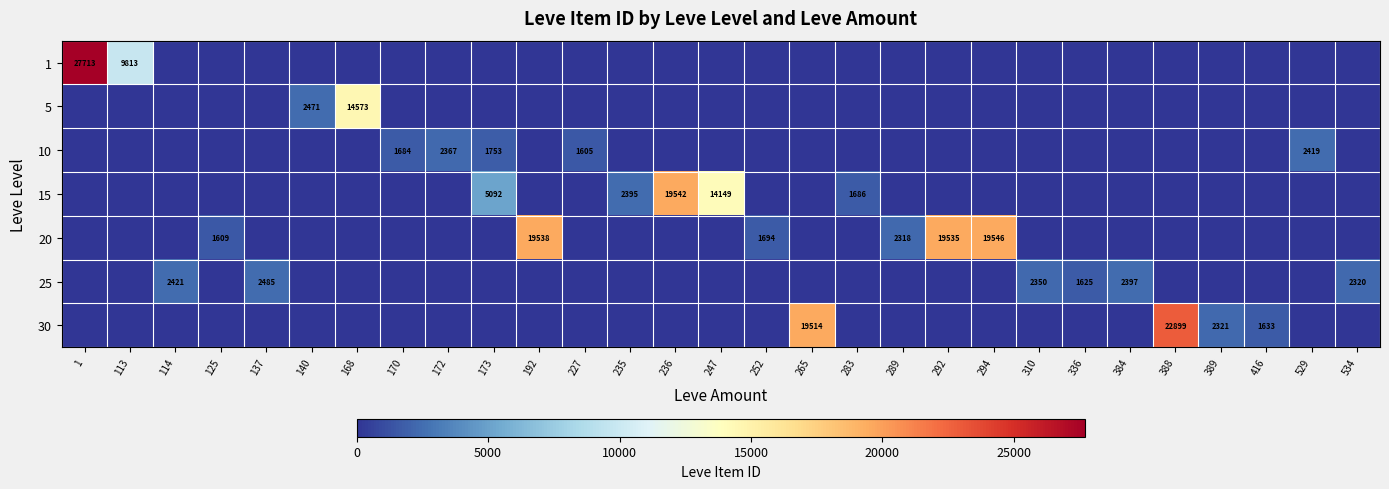

Reading left to right, what are all the values shown in this chart?

row_0: 1=27713.0	113=9813.2	114=0.0	125=0.0	137=0.0	140=0.0	168=0.0	170=0.0	172=0.0	173=0.0	192=0.0	227=0.0	235=0.0	236=0.0	247=0.0	252=0.0	265=0.0	283=0.0	289=0.0	292=0.0	294=0.0	310=0.0	336=0.0	384=0.0	388=0.0	389=0.0	416=0.0	529=0.0	534=0.0
row_1: 1=0.0	113=0.0	114=0.0	125=0.0	137=0.0	140=2471.5	168=14573.5	170=0.0	172=0.0	173=0.0	192=0.0	227=0.0	235=0.0	236=0.0	247=0.0	252=0.0	265=0.0	283=0.0	289=0.0	292=0.0	294=0.0	310=0.0	336=0.0	384=0.0	388=0.0	389=0.0	416=0.0	529=0.0	534=0.0
row_2: 1=0.0	113=0.0	114=0.0	125=0.0	137=0.0	140=0.0	168=0.0	170=1684.0	172=2367.5	173=1753.0	192=0.0	227=1605.0	235=0.0	236=0.0	247=0.0	252=0.0	265=0.0	283=0.0	289=0.0	292=0.0	294=0.0	310=0.0	336=0.0	384=0.0	388=0.0	389=0.0	416=0.0	529=2419.0	534=0.0
row_3: 1=0.0	113=0.0	114=0.0	125=0.0	137=0.0	140=0.0	168=0.0	170=0.0	172=0.0	173=5092.0	192=0.0	227=0.0	235=2395.0	236=19542.0	247=14149.0	252=0.0	265=0.0	283=1686.0	289=0.0	292=0.0	294=0.0	310=0.0	336=0.0	384=0.0	388=0.0	389=0.0	416=0.0	529=0.0	534=0.0
row_4: 1=0.0	113=0.0	114=0.0	125=1609.0	137=0.0	140=0.0	168=0.0	170=0.0	172=0.0	173=0.0	192=19538.0	227=0.0	235=0.0	236=0.0	247=0.0	252=1694.0	265=0.0	283=0.0	289=2318.0	292=19535.0	294=19546.0	310=0.0	336=0.0	384=0.0	388=0.0	389=0.0	416=0.0	529=0.0	534=0.0
row_5: 1=0.0	113=0.0	114=2421.0	125=0.0	137=2485.0	140=0.0	168=0.0	170=0.0	172=0.0	173=0.0	192=0.0	227=0.0	235=0.0	236=0.0	247=0.0	252=0.0	265=0.0	283=0.0	289=0.0	292=0.0	294=0.0	310=2350.0	336=1625.0	384=2397.0	388=0.0	389=0.0	416=0.0	529=0.0	534=2320.0
row_6: 1=0.0	113=0.0	114=0.0	125=0.0	137=0.0	140=0.0	168=0.0	170=0.0	172=0.0	173=0.0	192=0.0	227=0.0	235=0.0	236=0.0	247=0.0	252=0.0	265=19514.0	283=0.0	289=0.0	292=0.0	294=0.0	310=0.0	336=0.0	384=0.0	388=22899.0	389=2321.0	416=1633.0	529=0.0	534=0.0